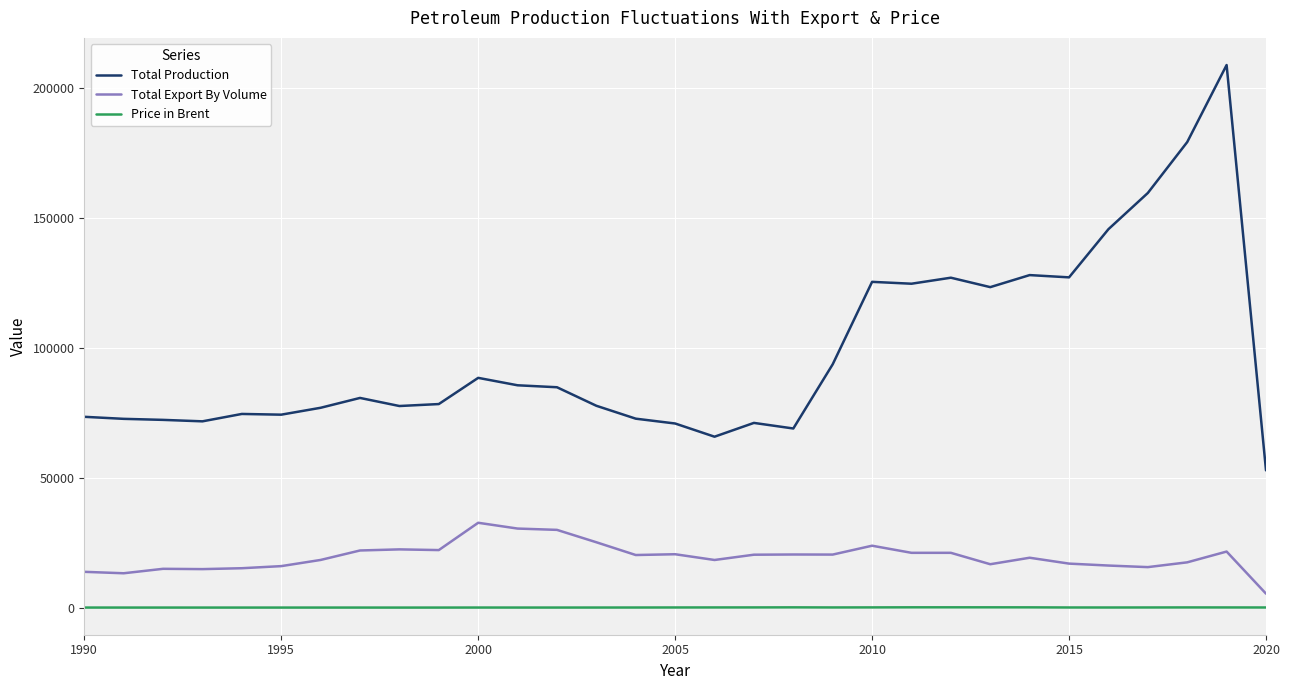

What is the greatest value displayed?

209036.0